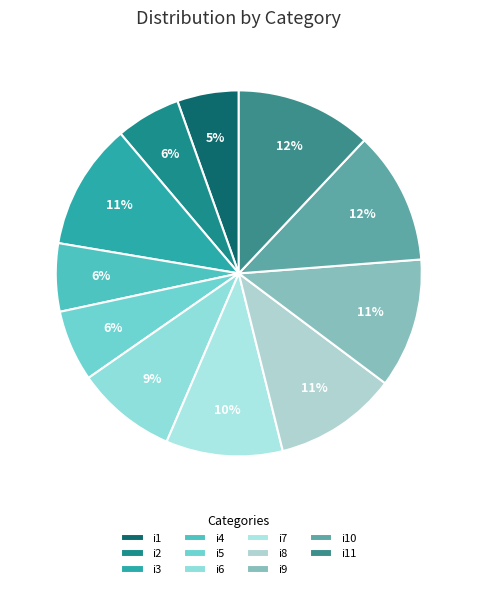

Do i11 and i3 together represent more than half of the pie?

No